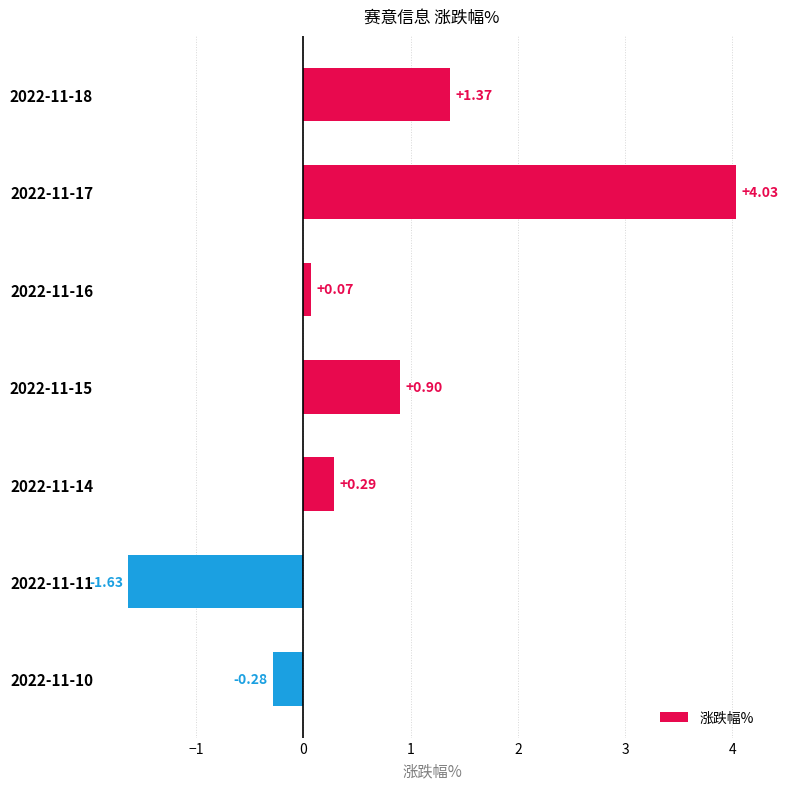

Are the bars grouped side by side (vs. stacked)?

No